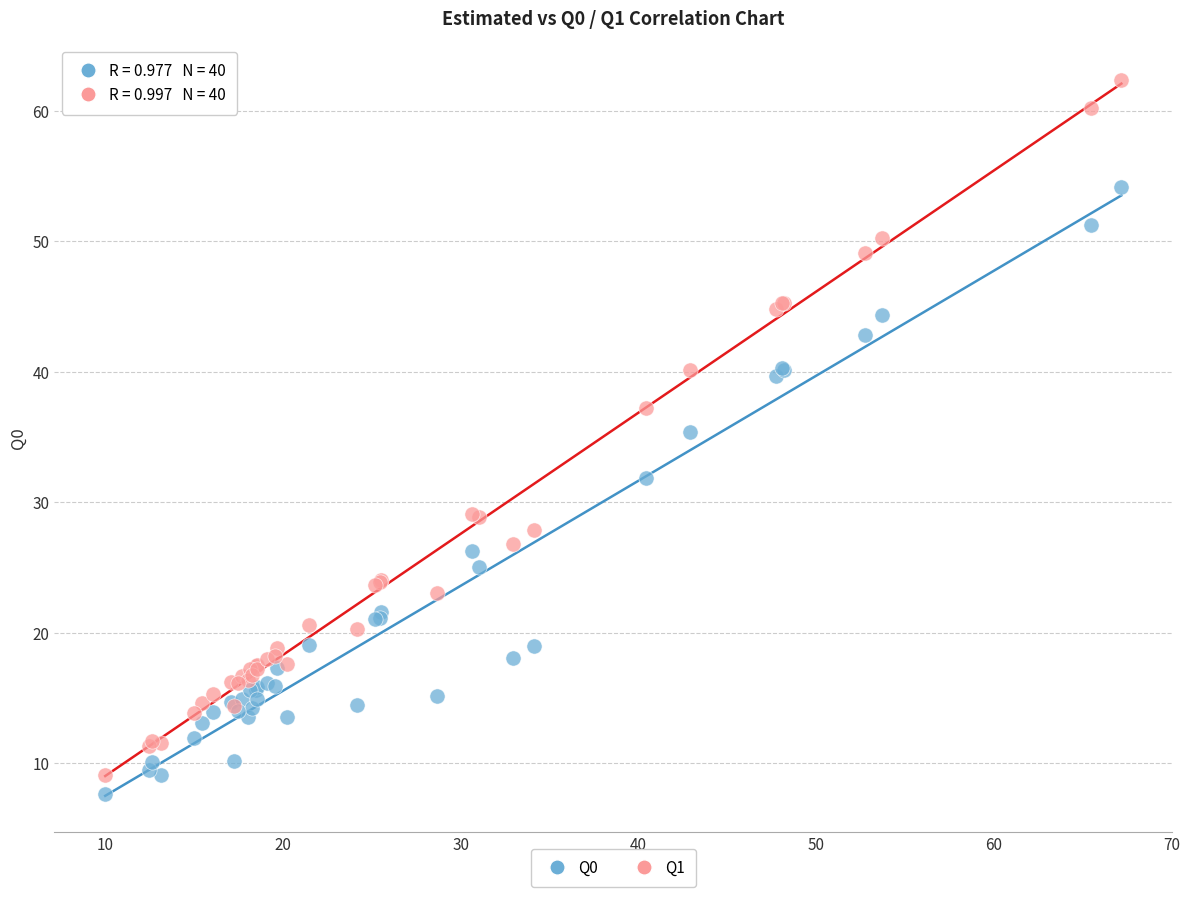

Which series reaches the maximum Y coordinate?

Q1